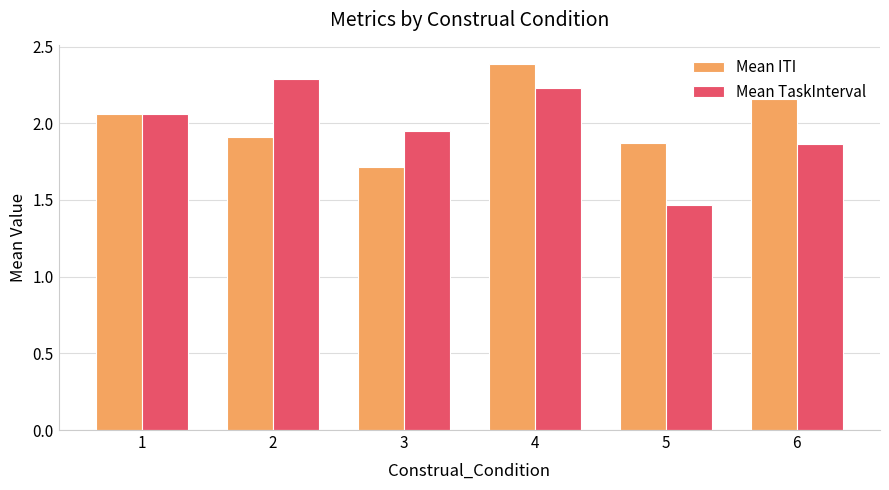

True or false: Mean TaskInterval has a value of 2.8 at 3.

False